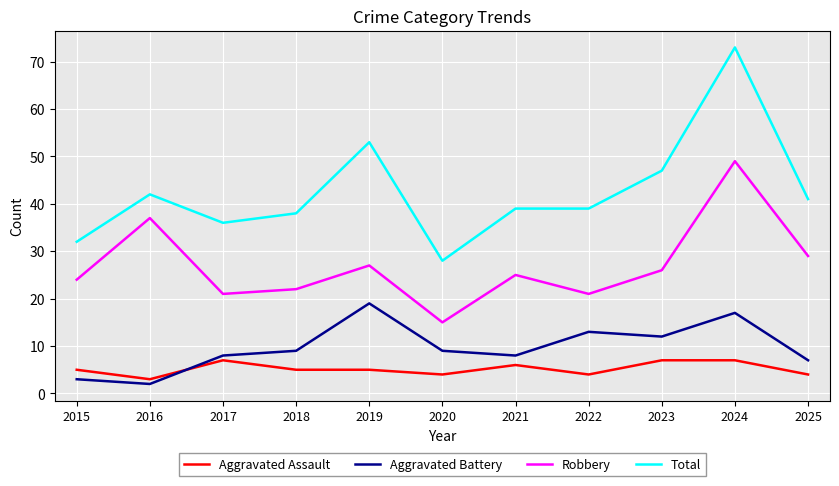

Between 2020 and 2025, which series saw the biggest shift?

Robbery